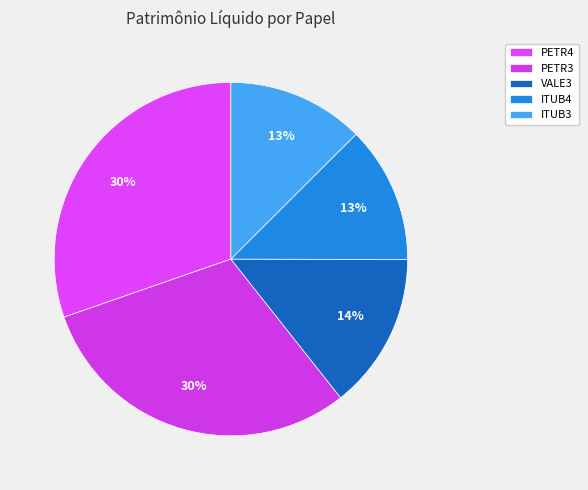

Does PETR3 account for over 50% of the chart?

No